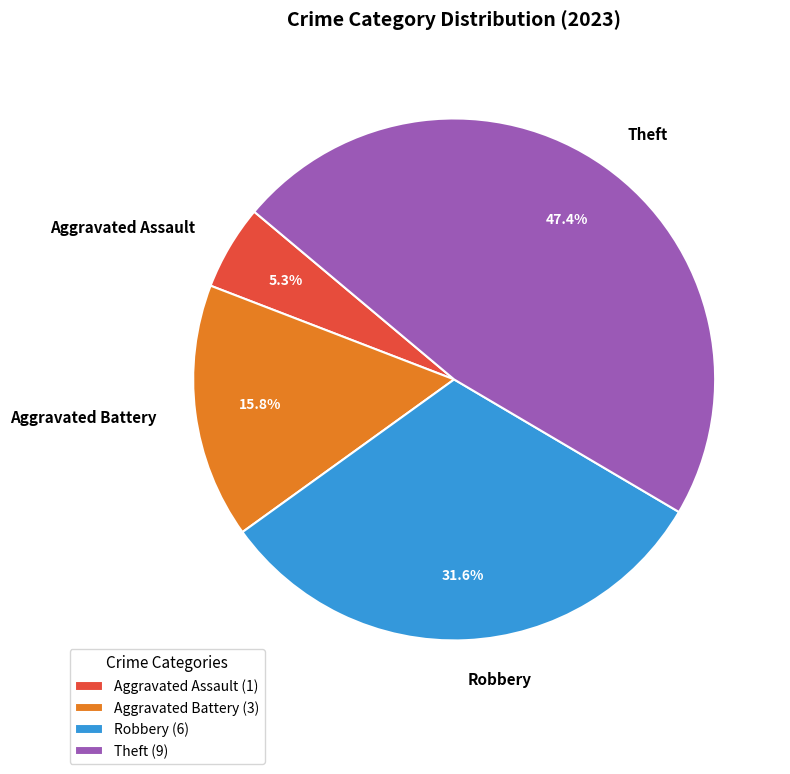

Does Aggravated Battery account for over 50% of the chart?

No